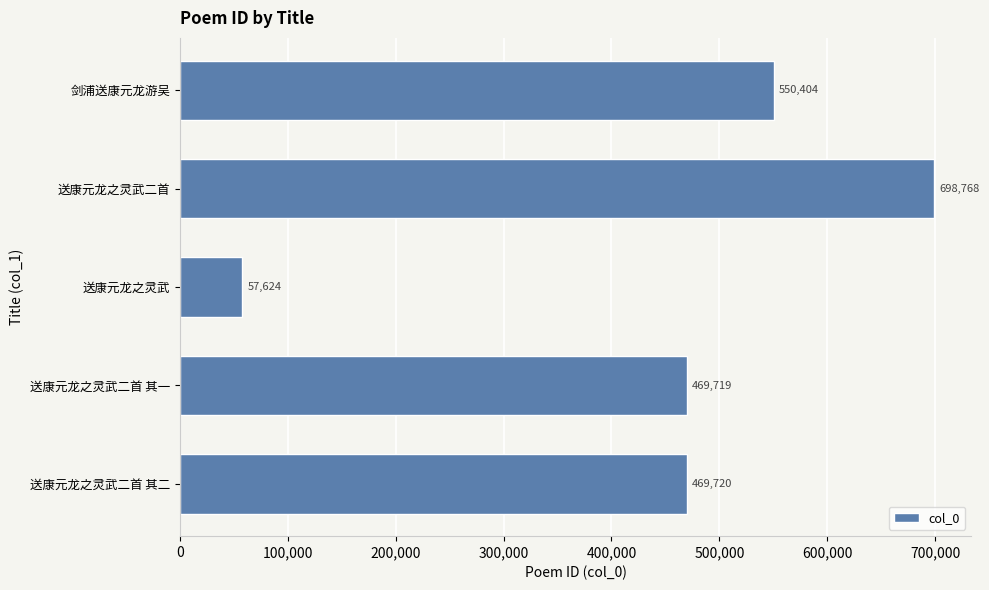

The value at 送康元龙之灵武二首 其一 is 469719. True or false?

True